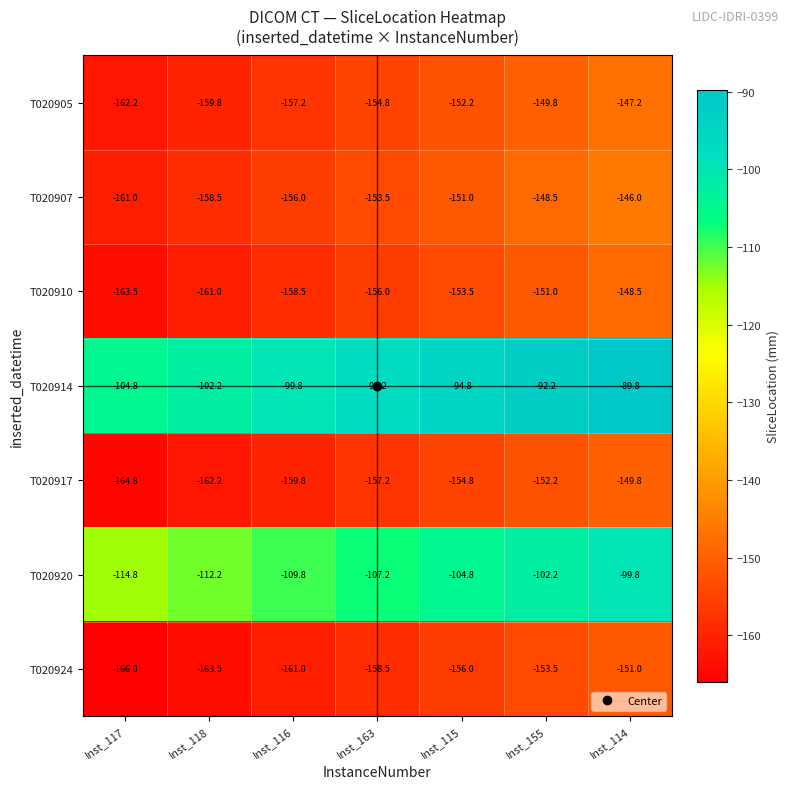

Which category has the lowest value across all series?

Inst_117